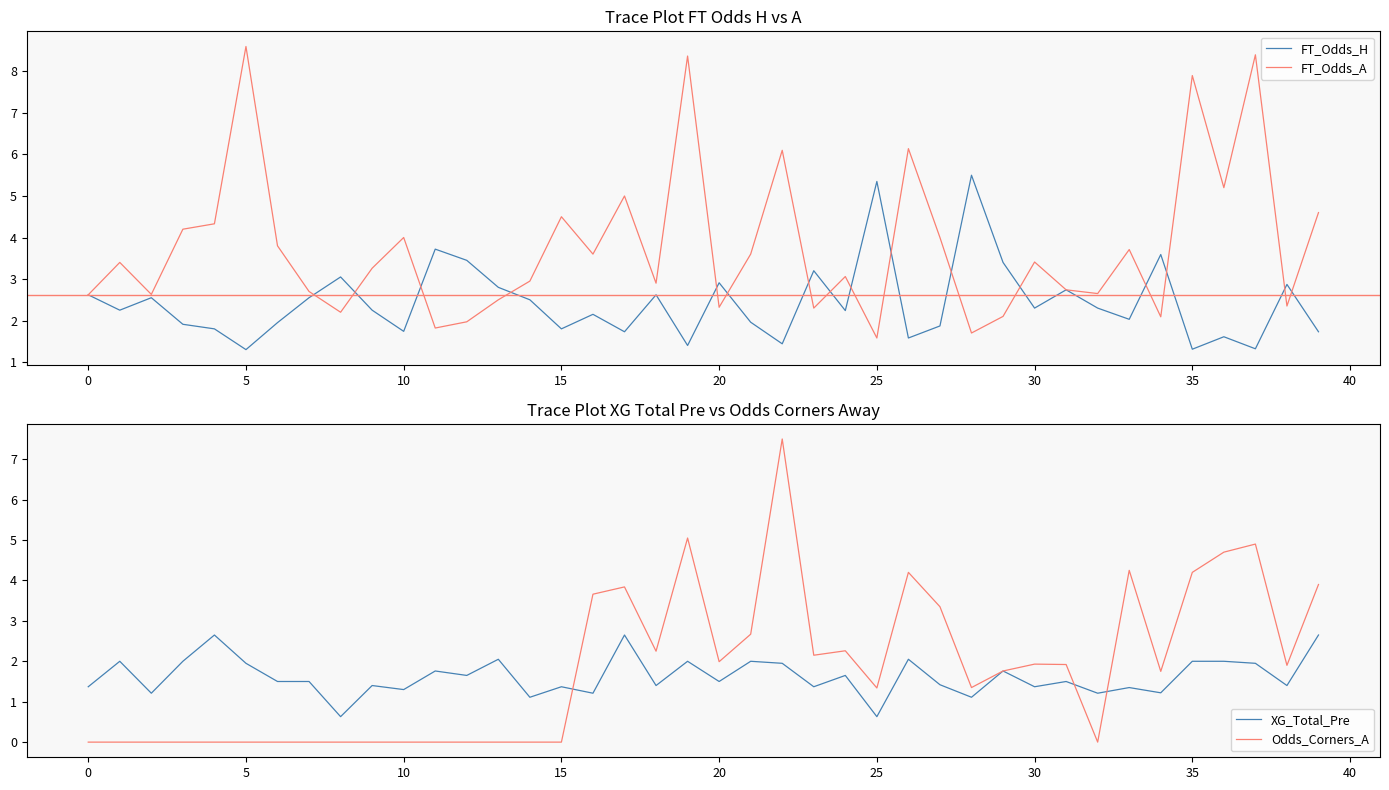

Between which two adjacent categories do XG_Total_Pre and Odds_Corners_A first intersect?

15 and 16